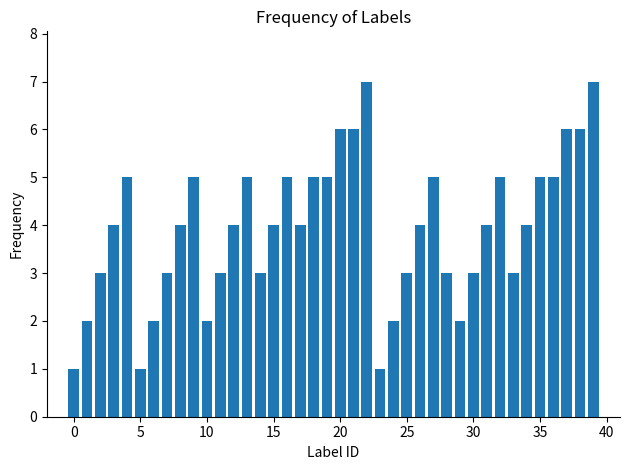

How many values are between 3 and 5?

26